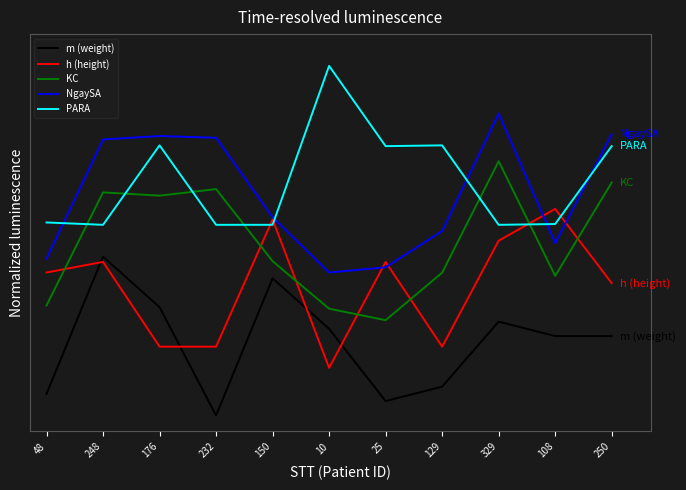

What are all the series names shown in the legend?

m (weight), h (height), KC, NgaySA, PARA